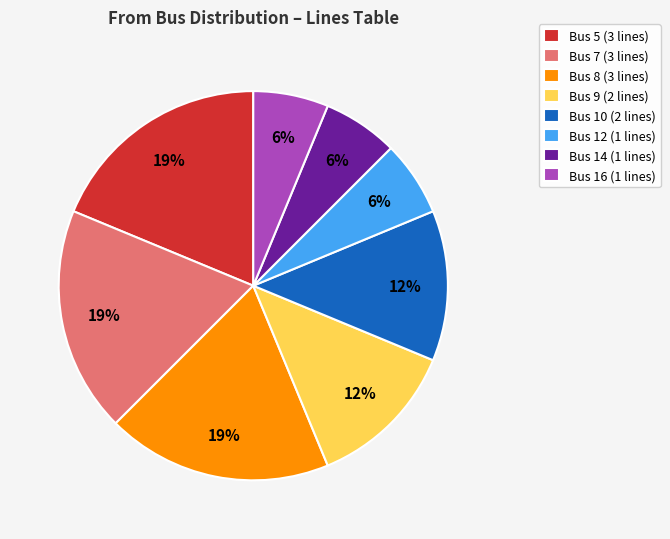

Combined, do Bus 16 (1 lines) and Bus 9 (2 lines) account for over 50%?

No